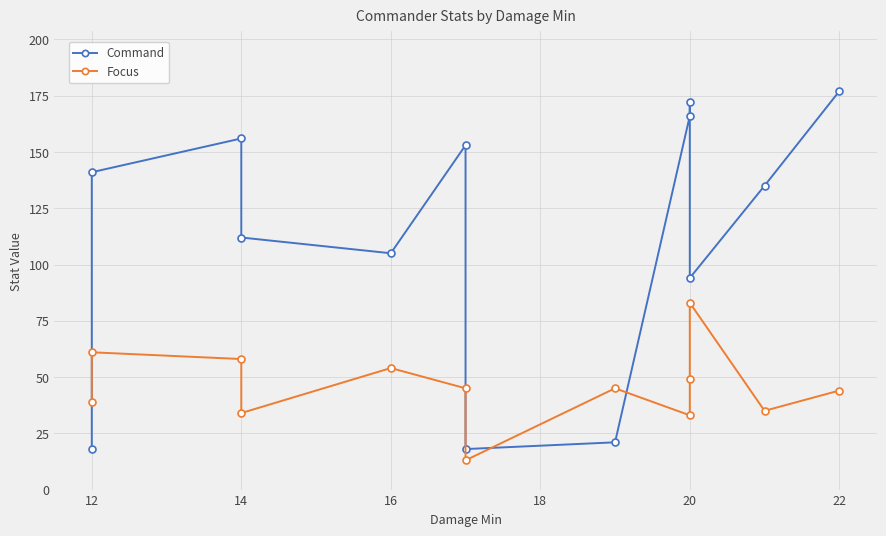

Rank the series at 20 from lowest to highest value.

Focus, Command